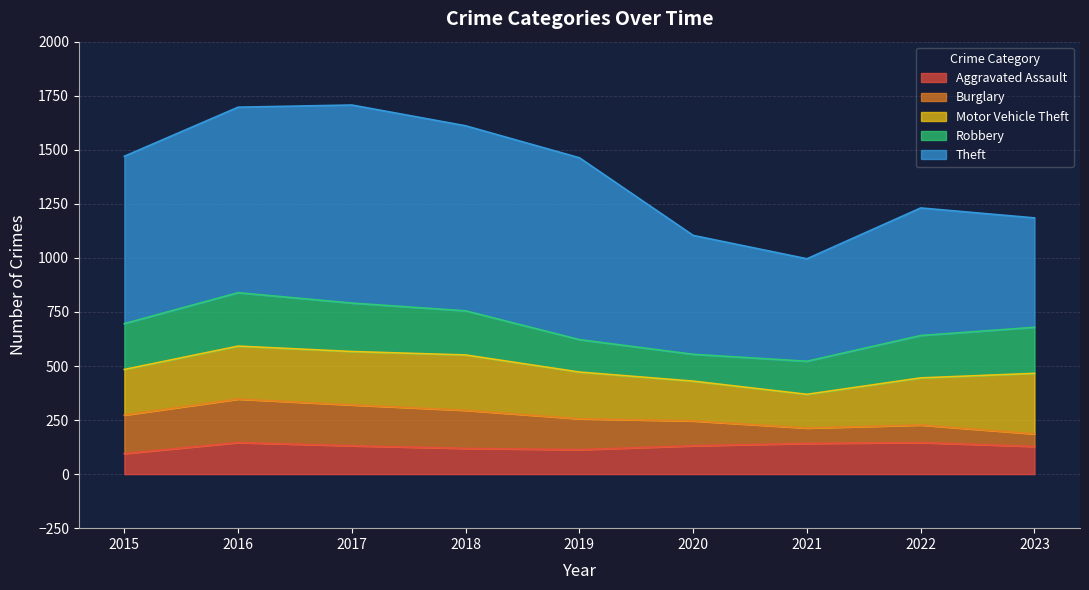

The value of Burglary at 2015 is 304. True or false?

False